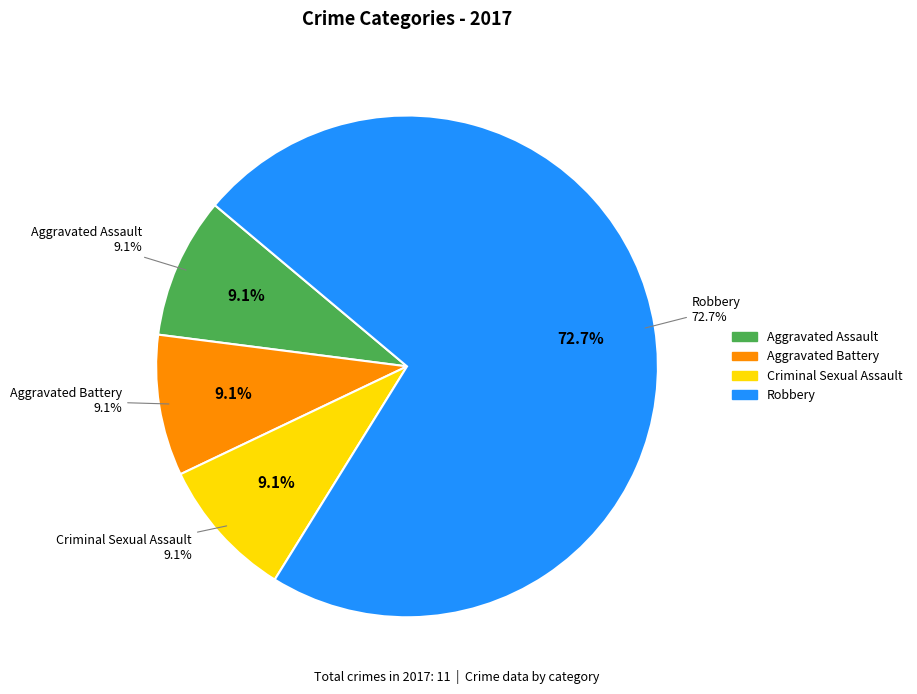

Do Robbery and Criminal Sexual Assault together represent more than half of the pie?

Yes